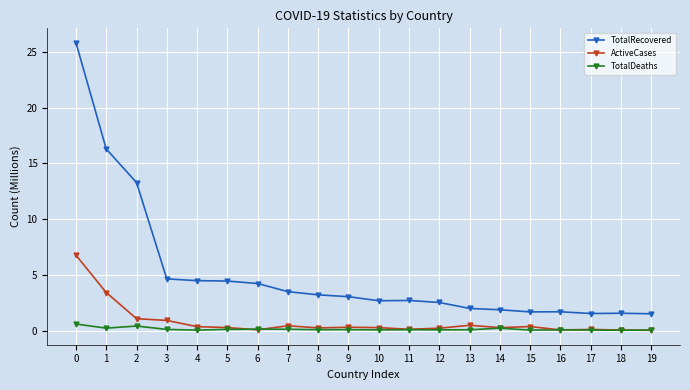

True or false: TotalDeaths and TotalRecovered cross at least once.

False